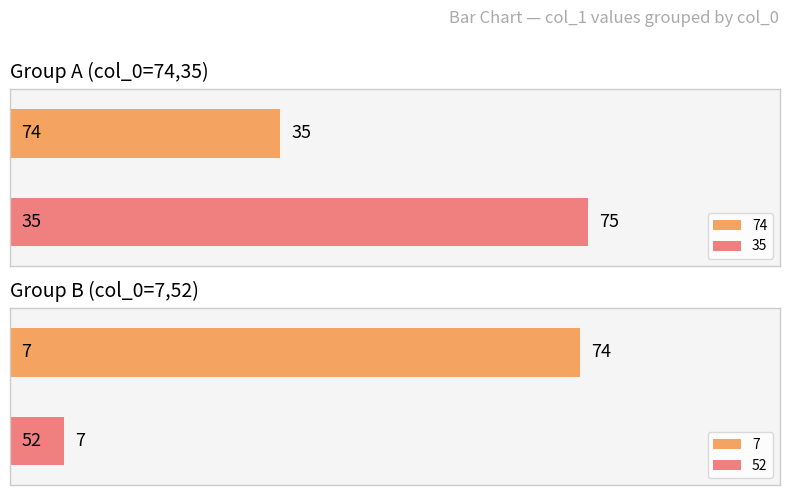

What is the lowest value of the 7 series?

74